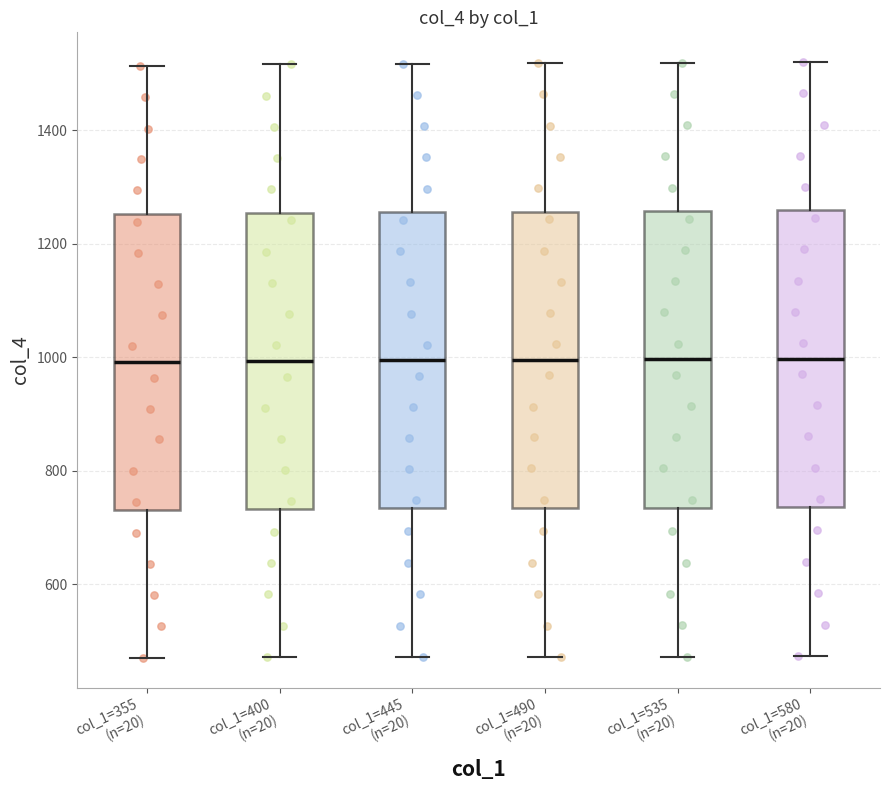

Reading left to right, read every box against the y-axis: the position of its median line, the range the box covers, and the ends of its whiskers. The values are not printed on the chart, so give them approximately, as read against the axis.

col_1=355 (n=20): median 1000, box 740 to 1260, whiskers 480 to 1520
col_1=400 (n=20): median 1000, box 740 to 1260, whiskers 480 to 1520
col_1=445 (n=20): median 1000, box 740 to 1260, whiskers 480 to 1520
col_1=490 (n=20): median 1000, box 740 to 1260, whiskers 480 to 1520
col_1=535 (n=20): median 1000, box 740 to 1260, whiskers 480 to 1520
col_1=580 (n=20): median 1000, box 740 to 1260, whiskers 480 to 1520